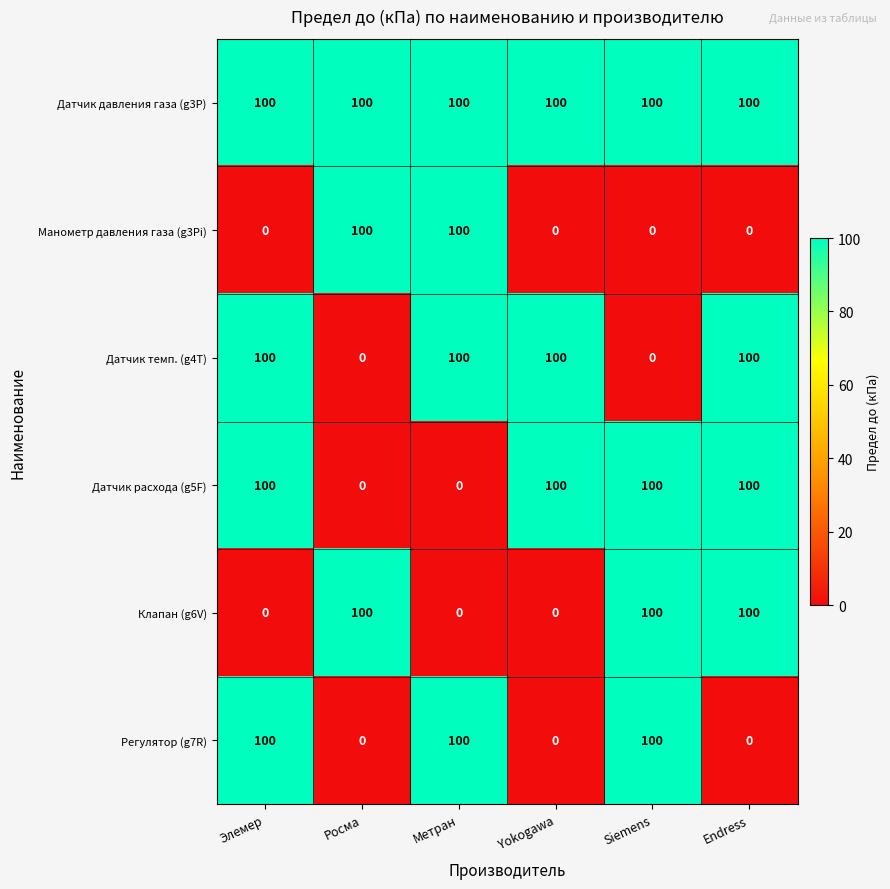

What is the spread (max minus min) of values at Элемер?

100